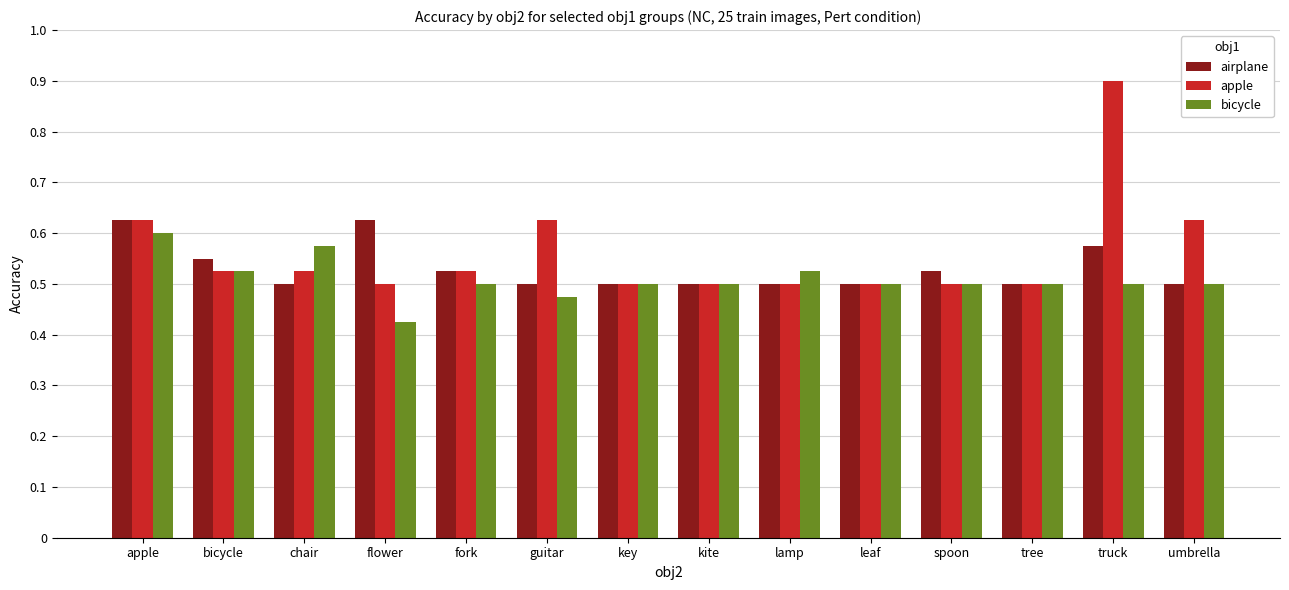

Which series has the largest range (max minus min)?

apple